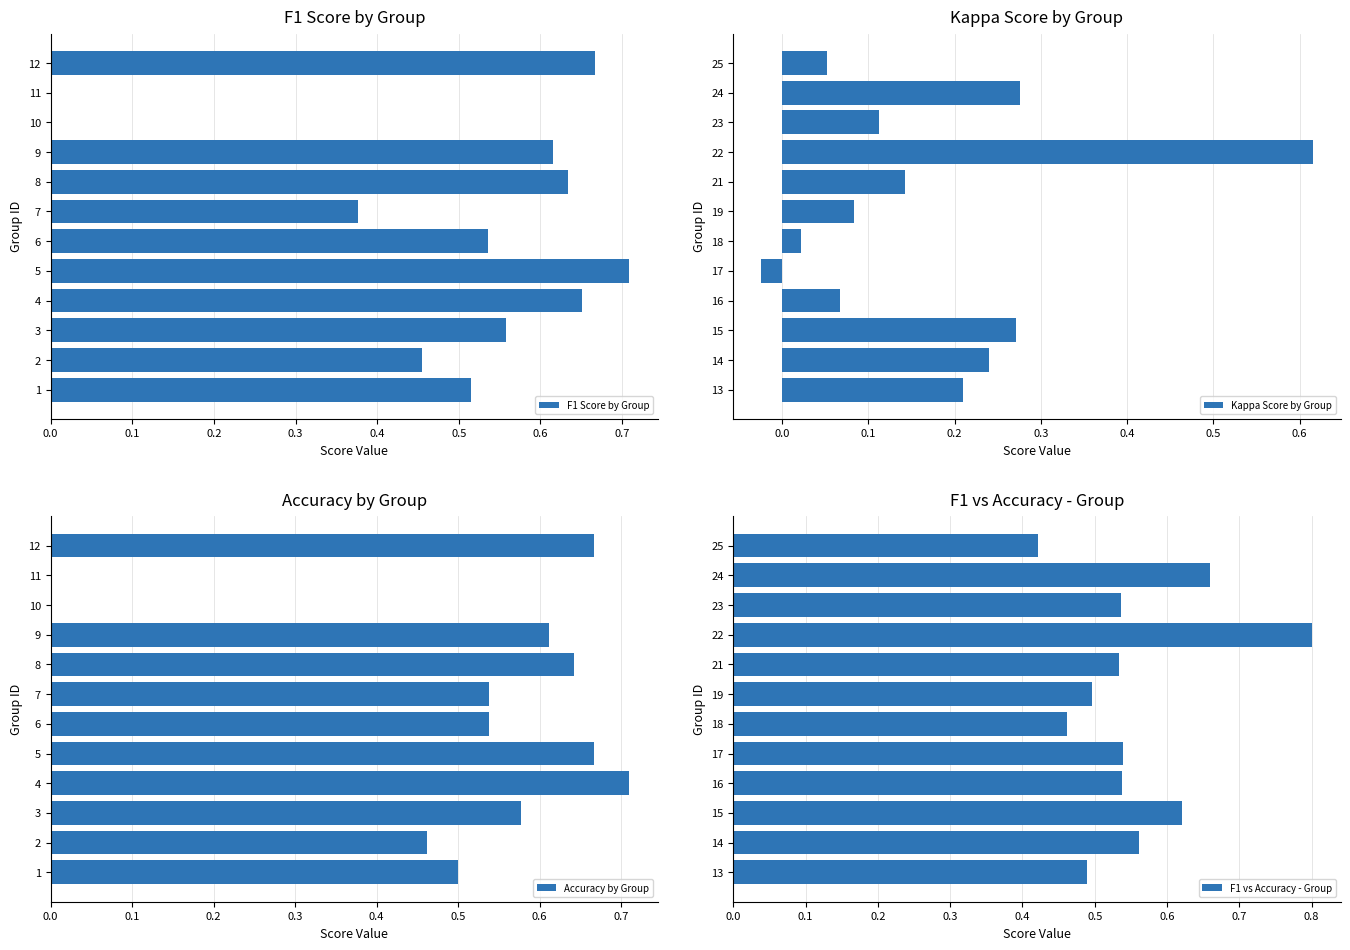

The Accuracy by Group series shows 1.0 at 8. True or false?

False